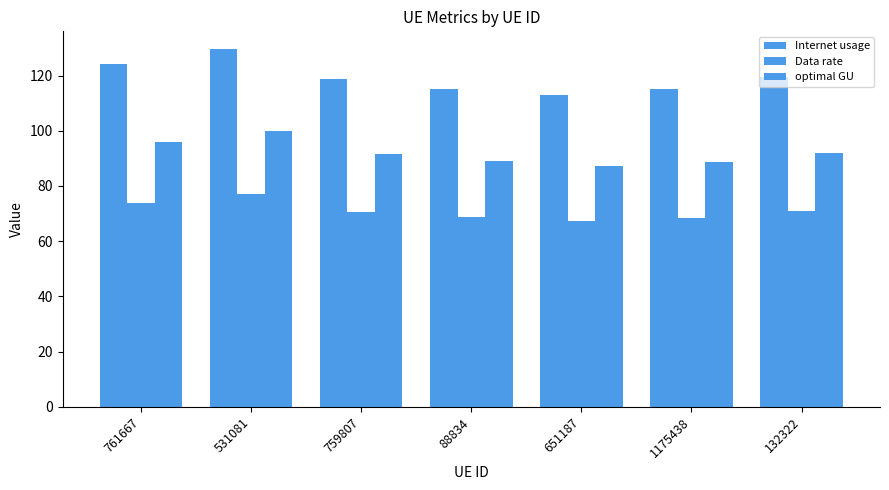

What is the maximum value for Internet usage?

129.5